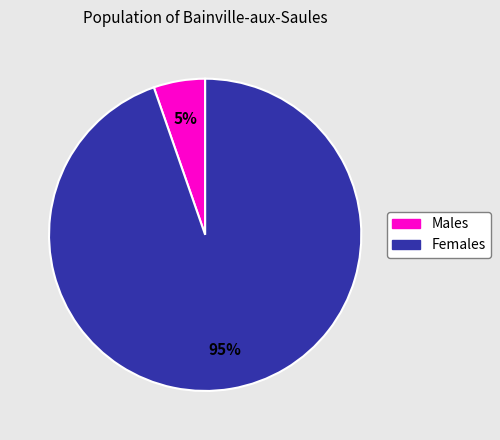

Does any single category account for the majority?

Yes